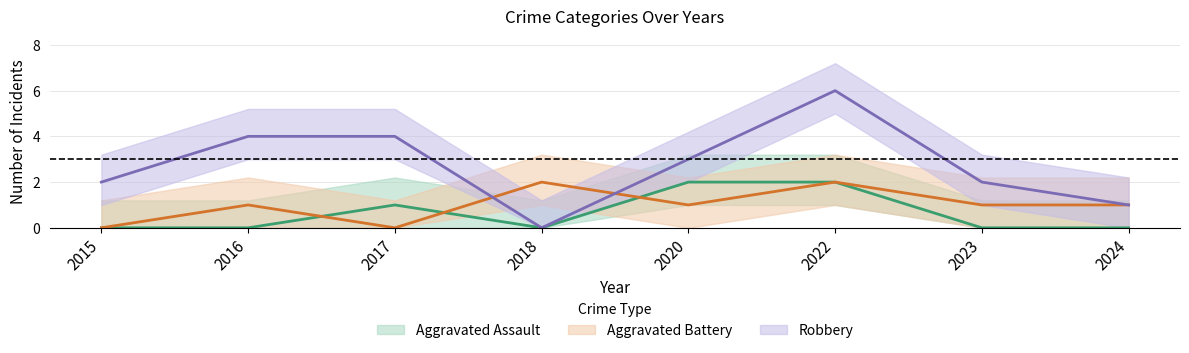

At how many categories does at least one series exceed 5?

1